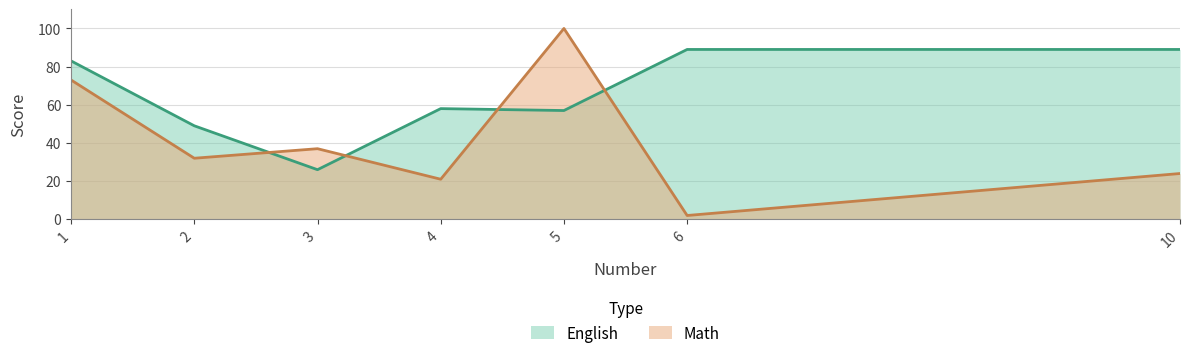

Which series has the largest total across all categories?

English